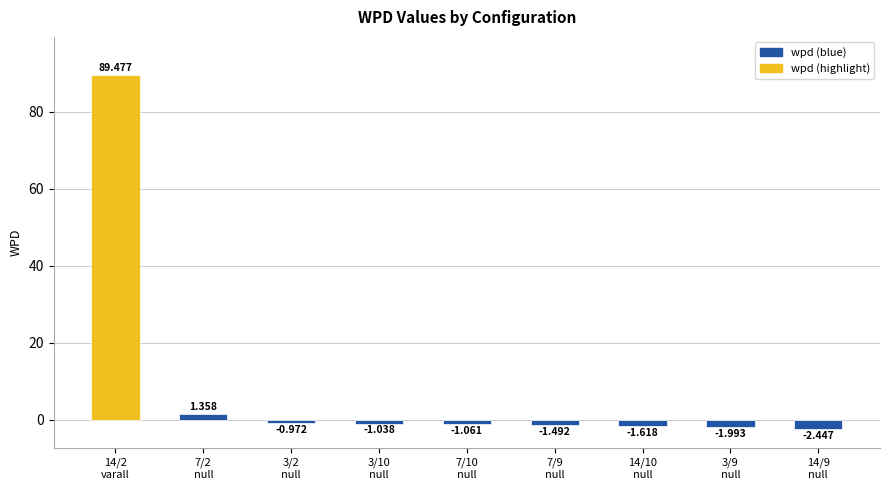

Reading left to right, what are all the values shown in this chart?

14/2
varall=89.5	7/2
null=1.4	3/2
null=-1.0	3/10
null=-1.0	7/10
null=-1.1	7/9
null=-1.5	14/10
null=-1.6	3/9
null=-2.0	14/9
null=-2.4